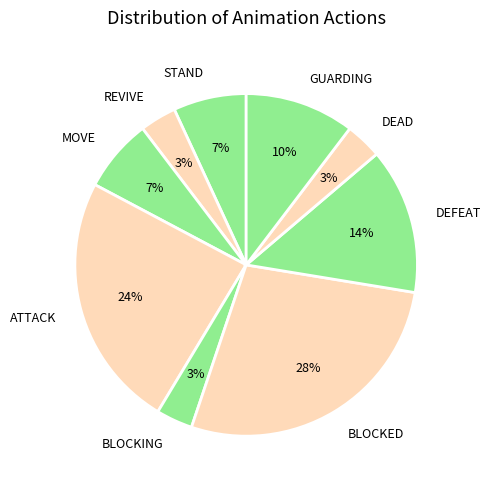

Does GUARDING represent more than half of the total?

No